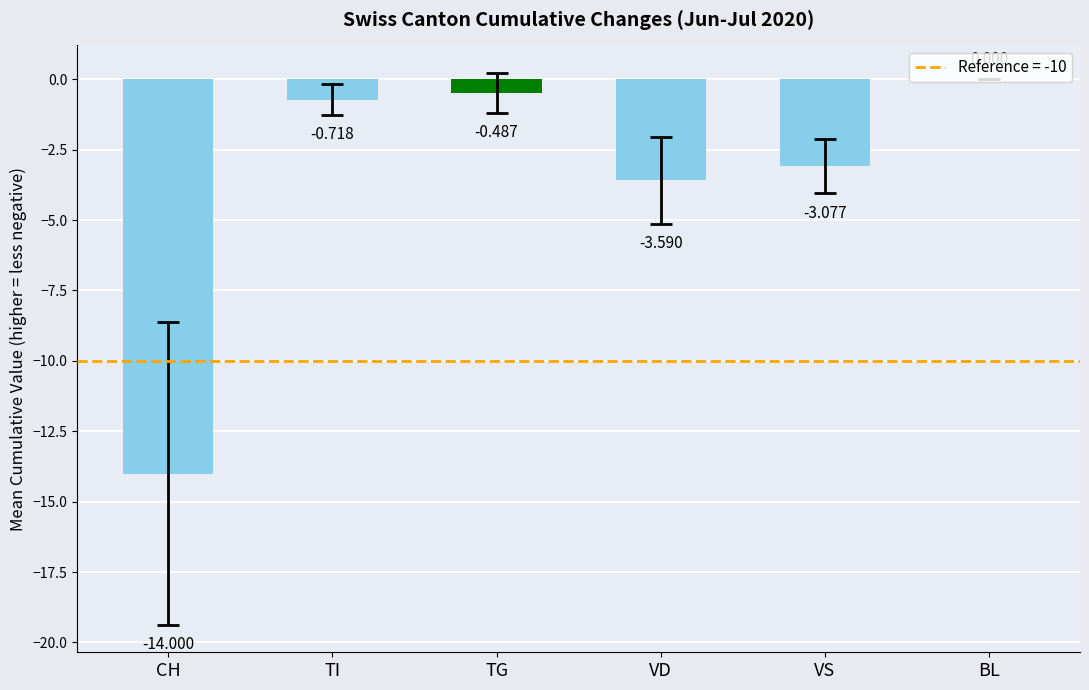

Which label corresponds to the largest value in the chart?

BL